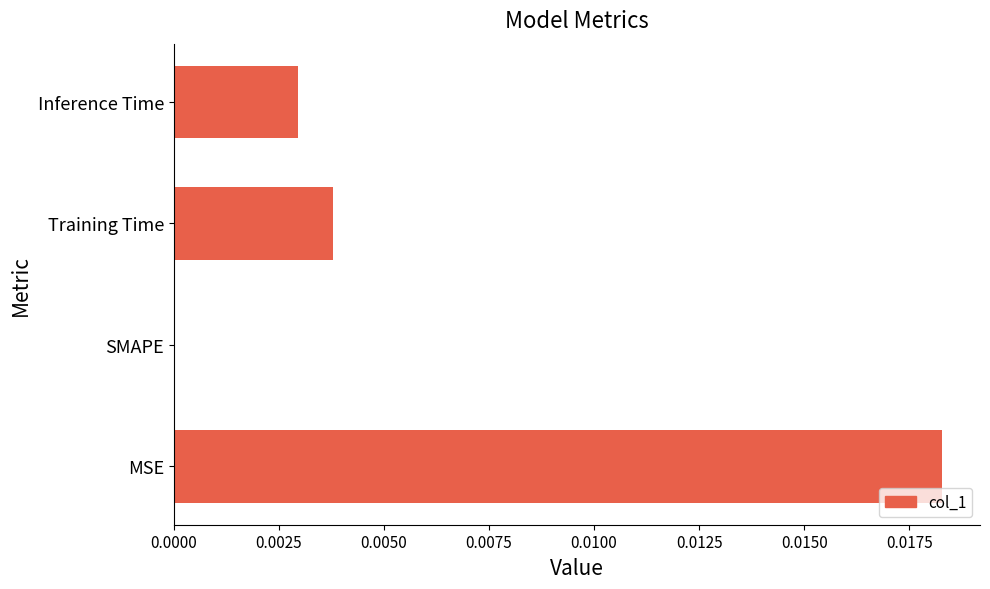

At which category does the chart reach its peak across all series?

MSE